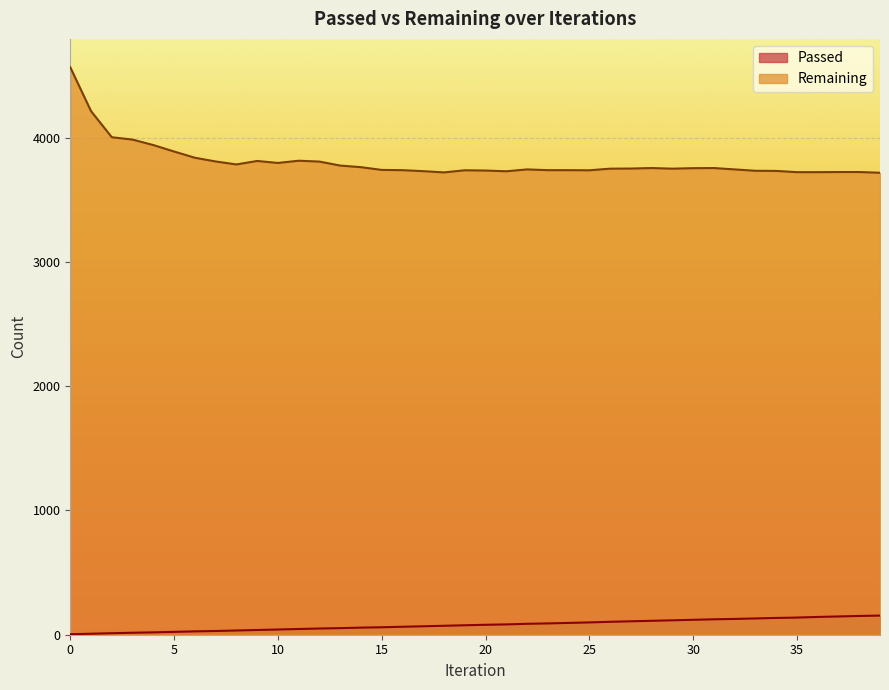

In Remaining, how many points are higher than both neighbors (excluding endpoints)?

6